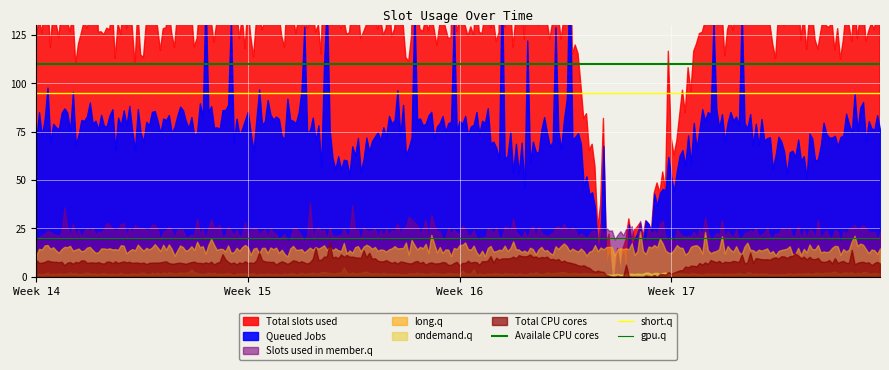

How many lines are shown in the chart?

6